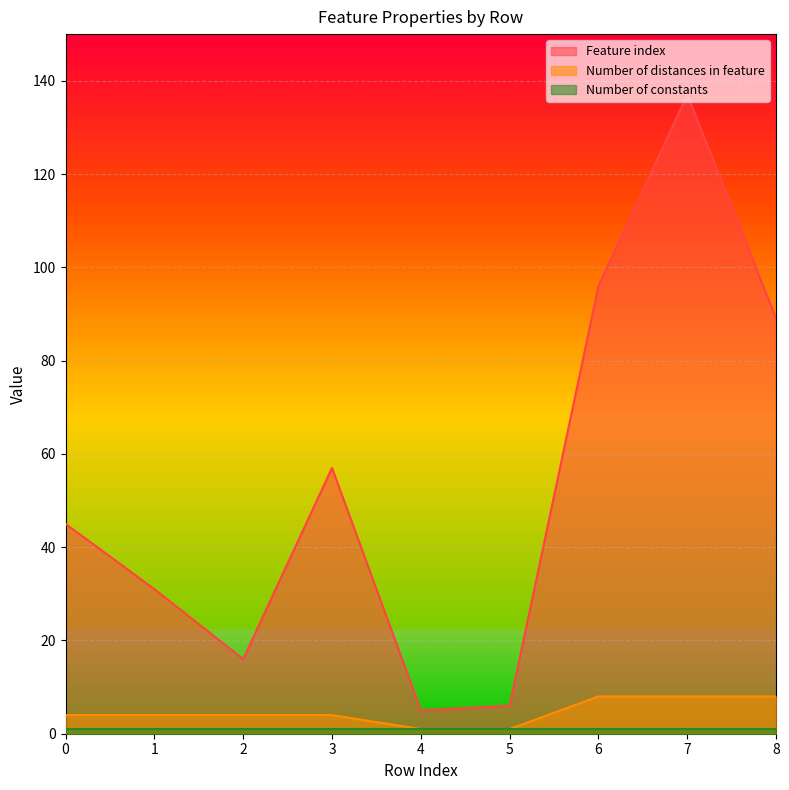

What is the value of the Number of distances in feature point at the 4th from the left?

4